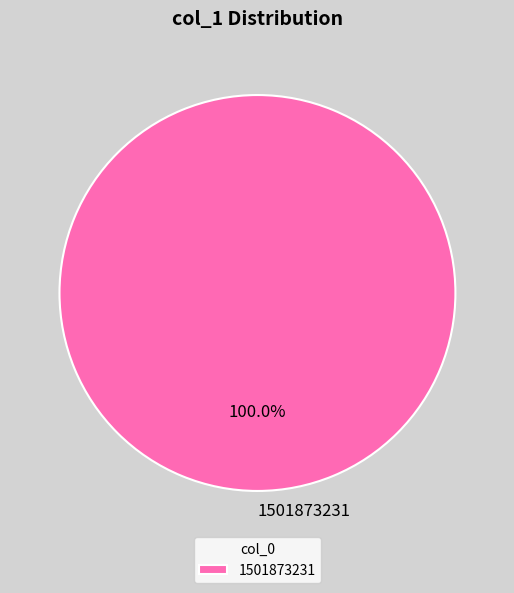

Count the number of slices in the pie.

1